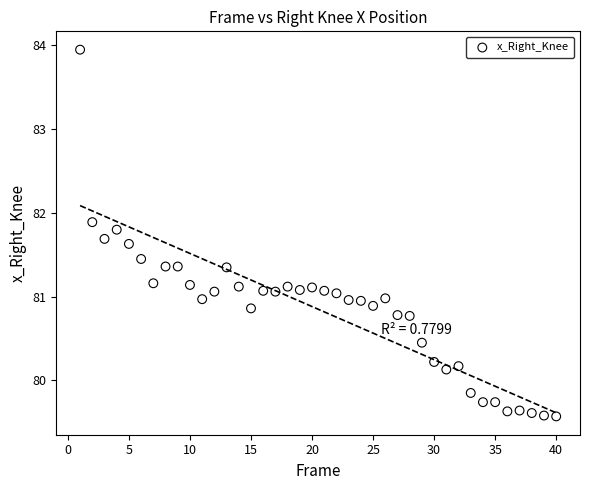

What is the range of X values (max minus min)?

39.0